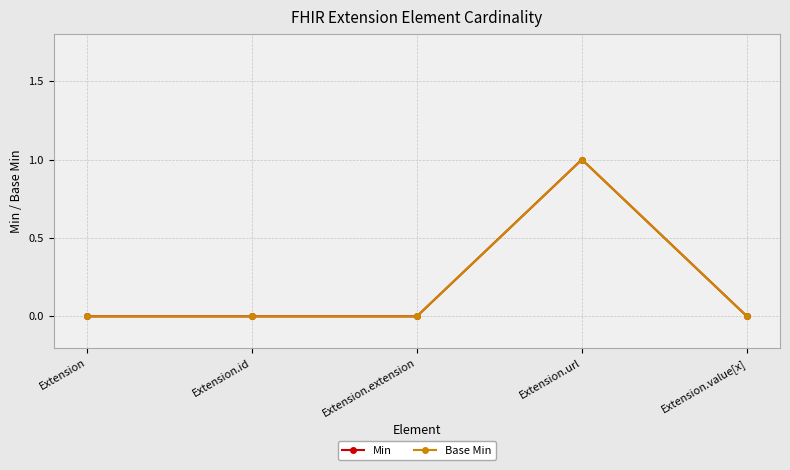

Does the chart have visible grid lines?

Yes